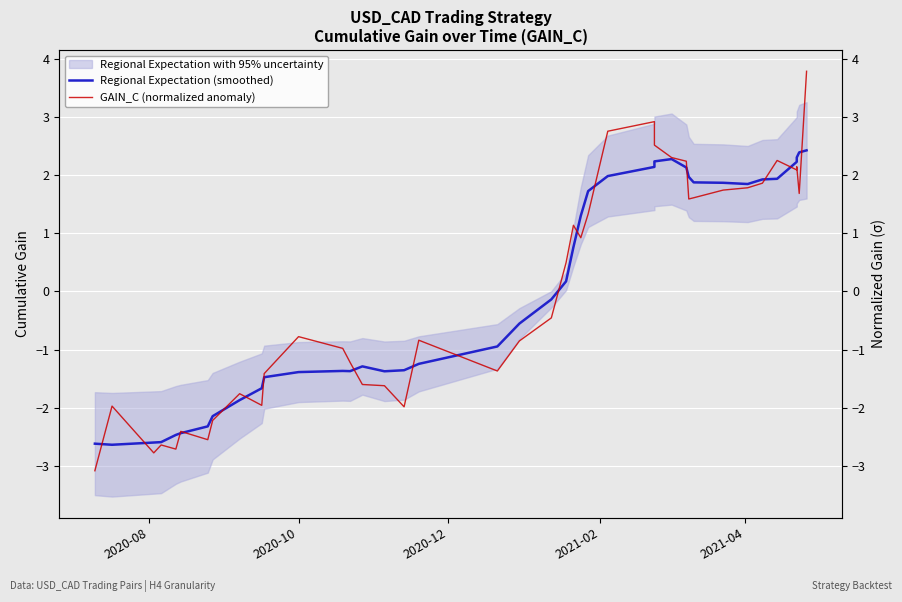

At how many categories does at least one series exceed 1?

18